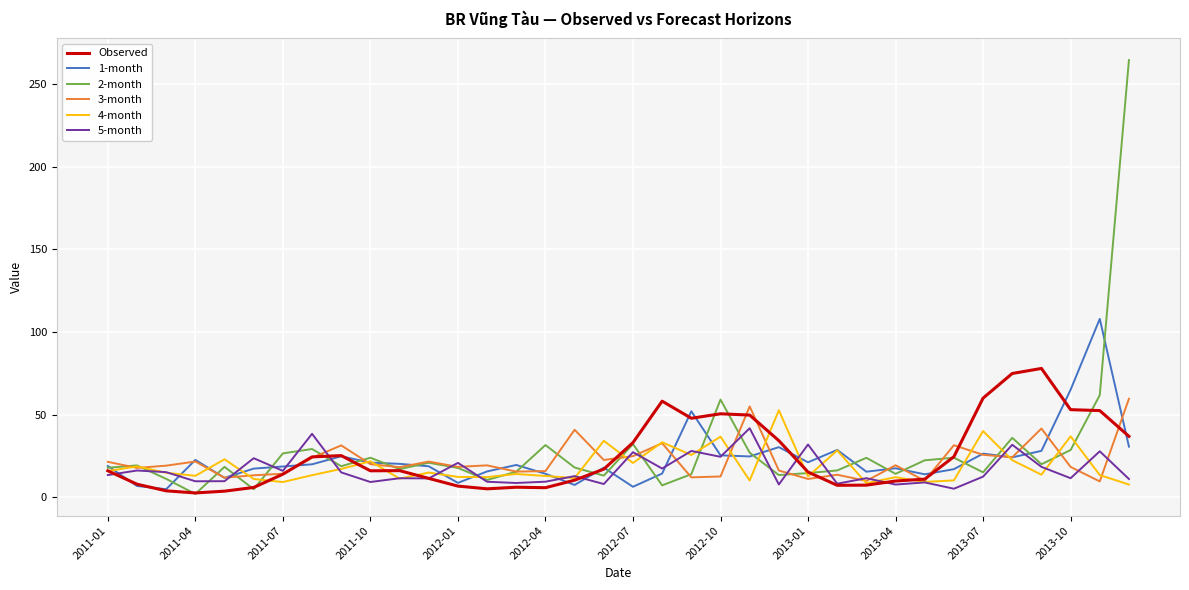

How many lines are shown in the chart?

6